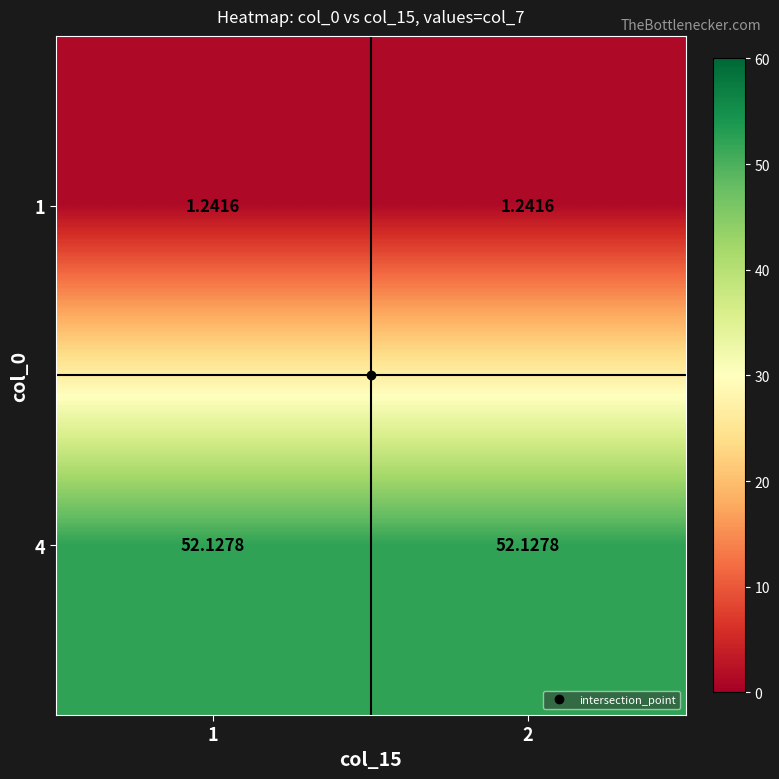

Rank the series by their average value, from lowest to highest.

1, 4